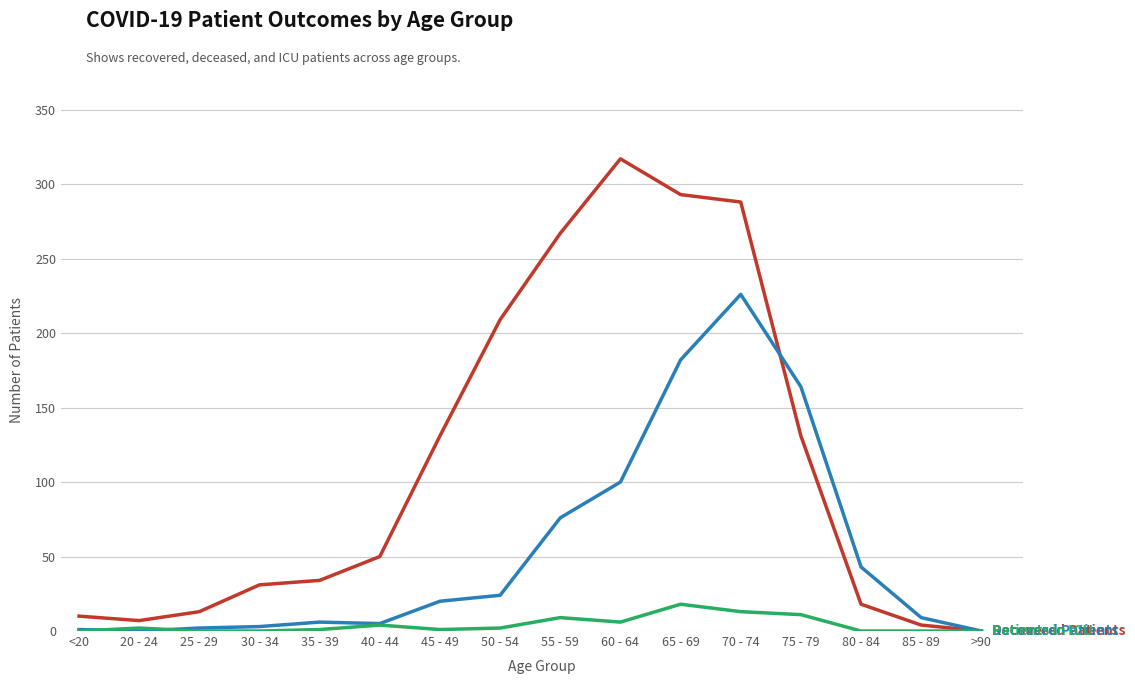

Is this an area chart (filled region under the line)?

No